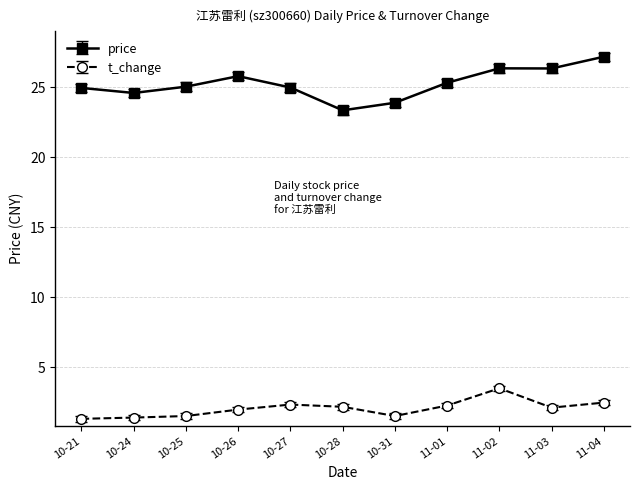

What is the sum of all price values?

277.9